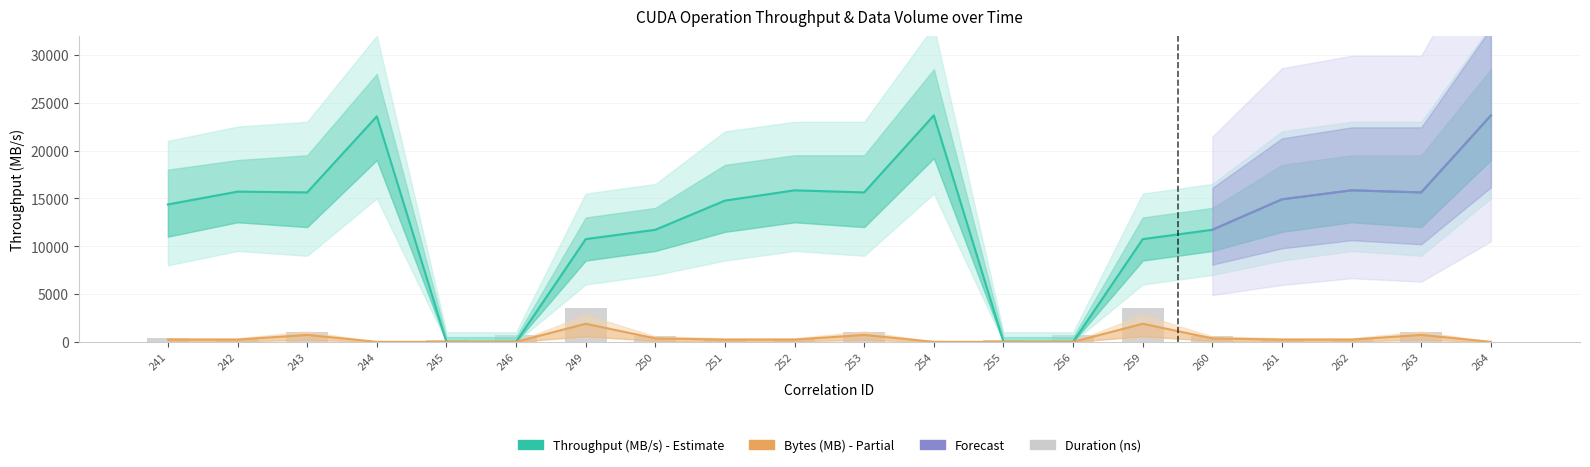

At how many categories does at least one series exceed 16306?

3